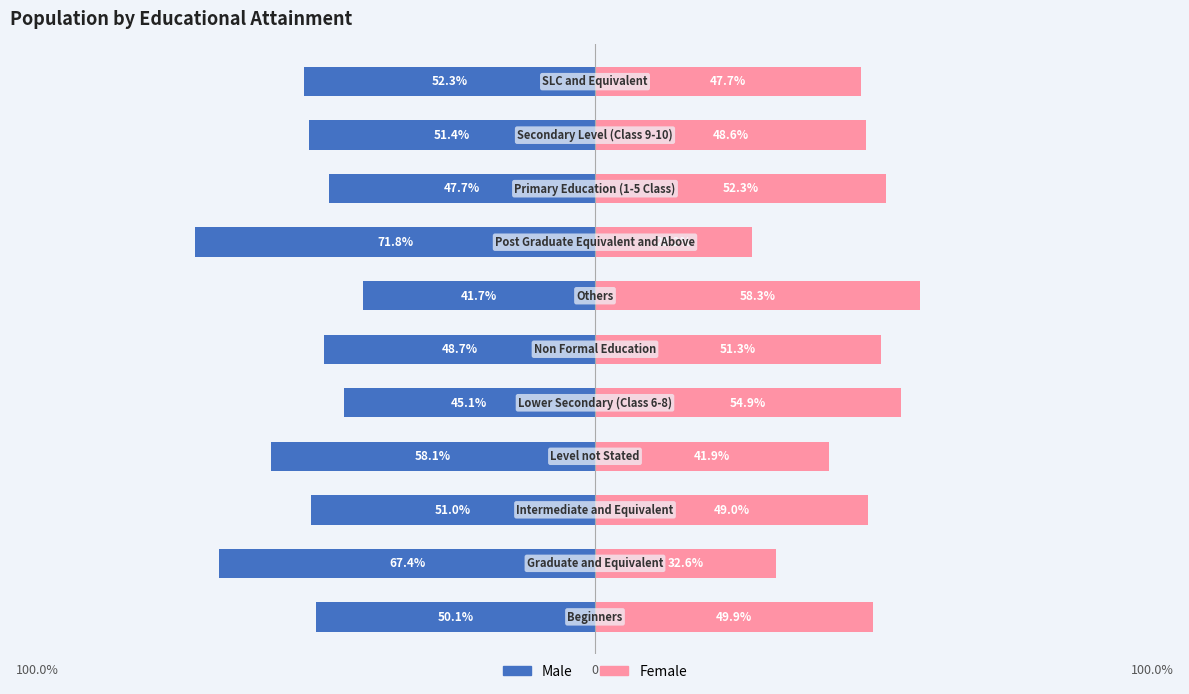

Is it true that Female equals 91.2 at 6?

False